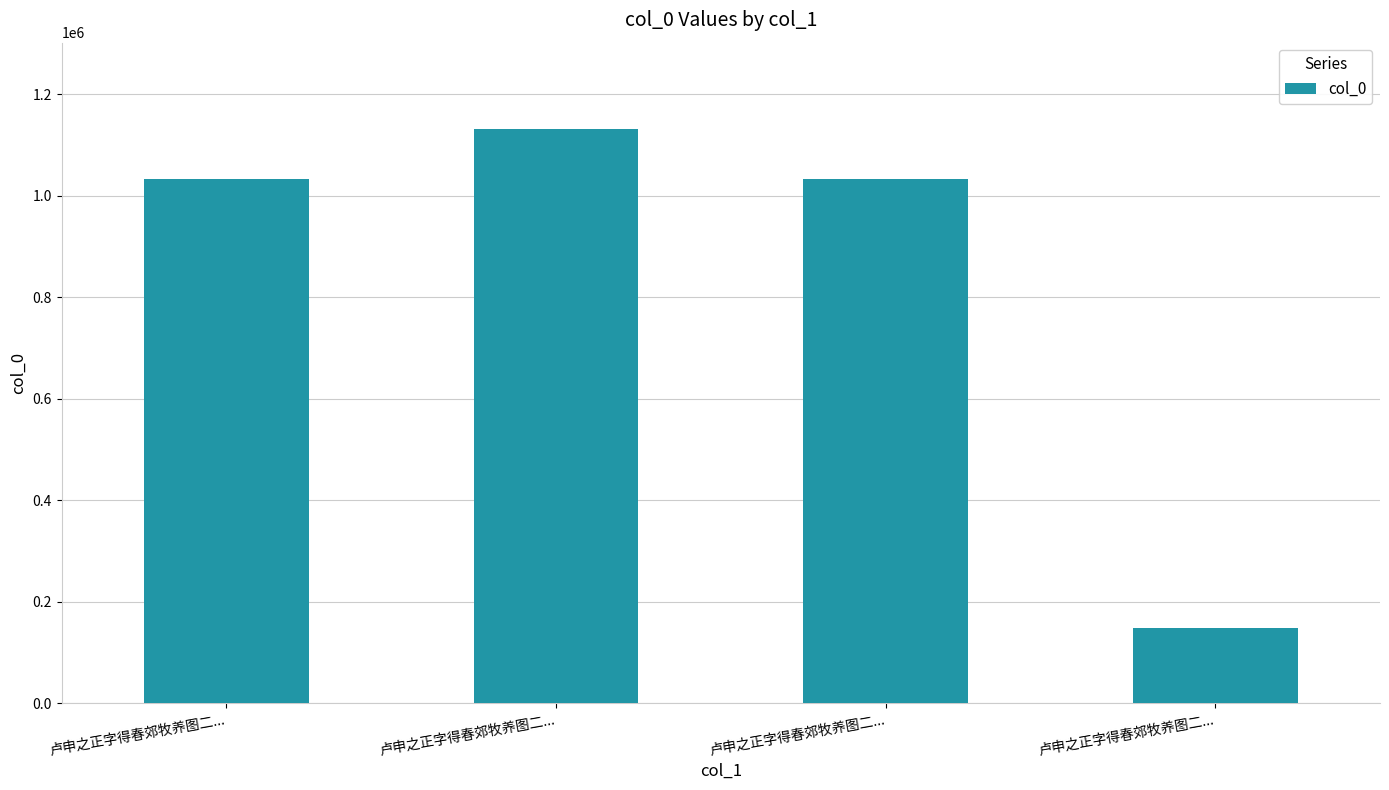

Does the chart contain any negative values?

No